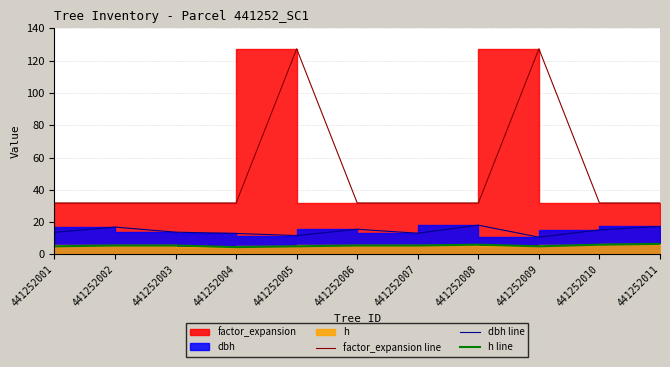

In dbh line, how many points are lower than both neighbors (excluding endpoints)?

3